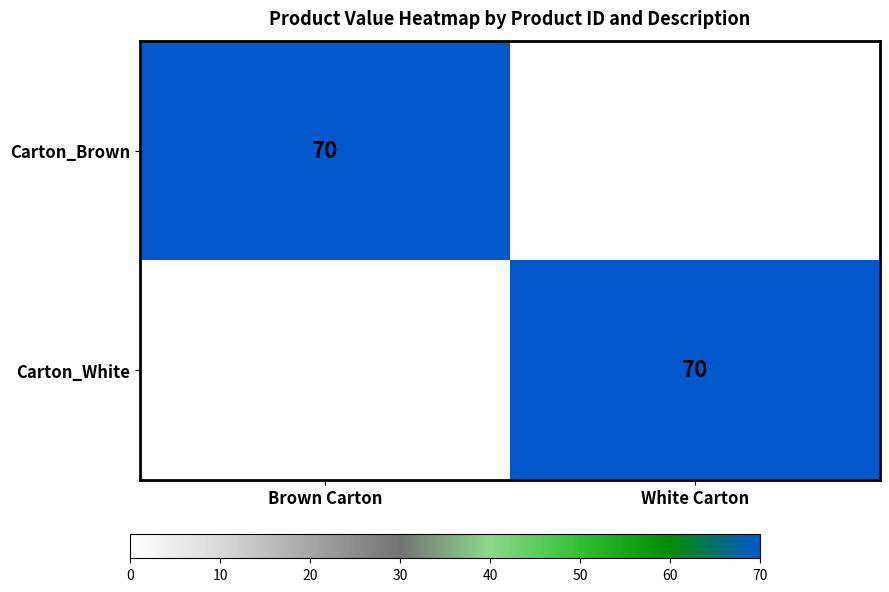

What is the spread (max minus min) of values at White Carton?

70